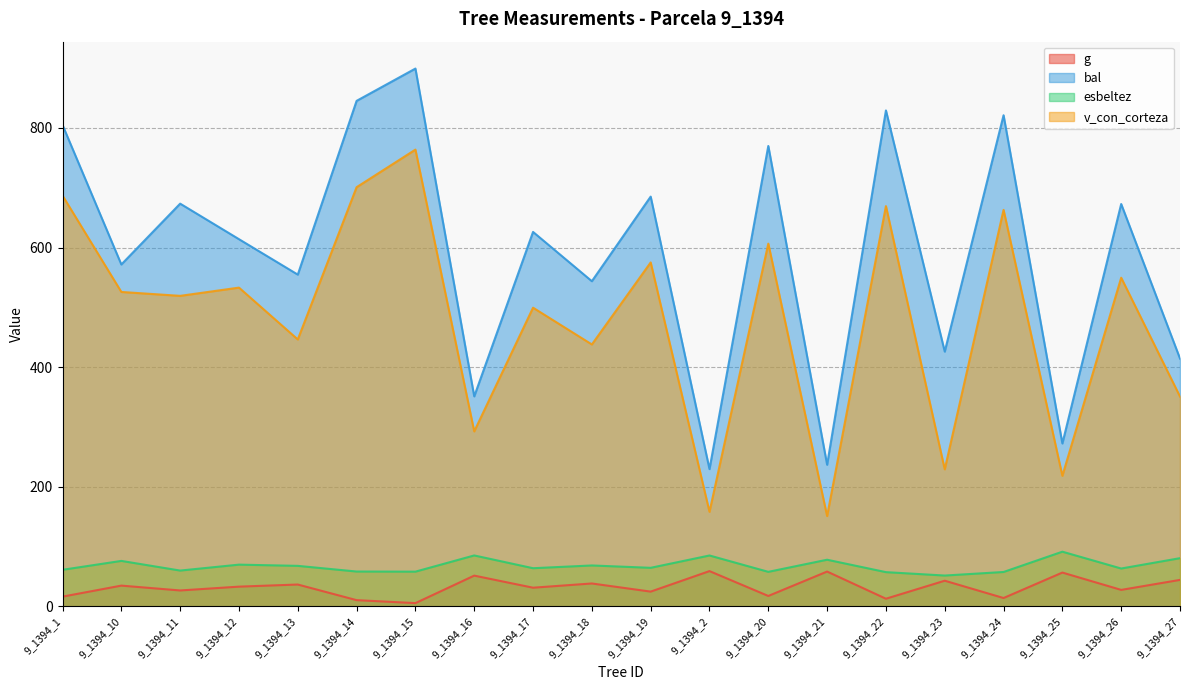

What is the difference between the maximum and minimum values in the esbeltez series?

39.9